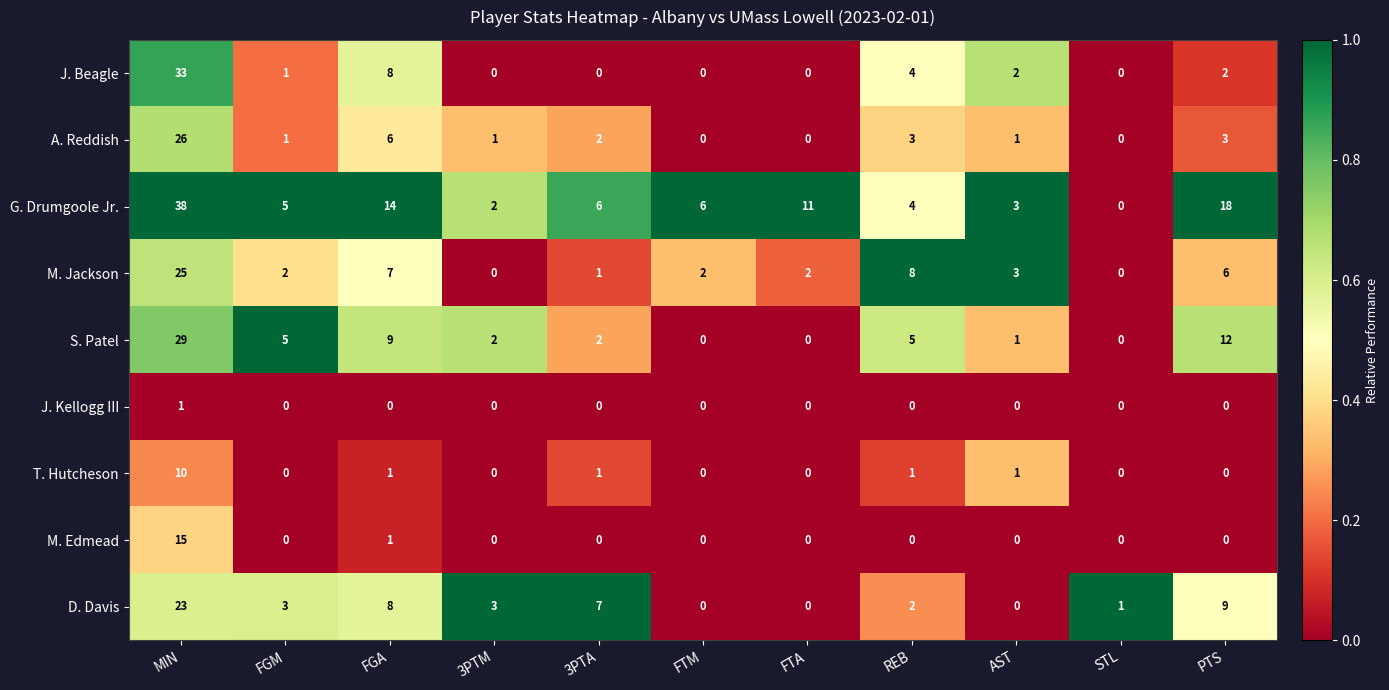

What is the difference between the second highest and second lowest values in the M. Jackson series?

8